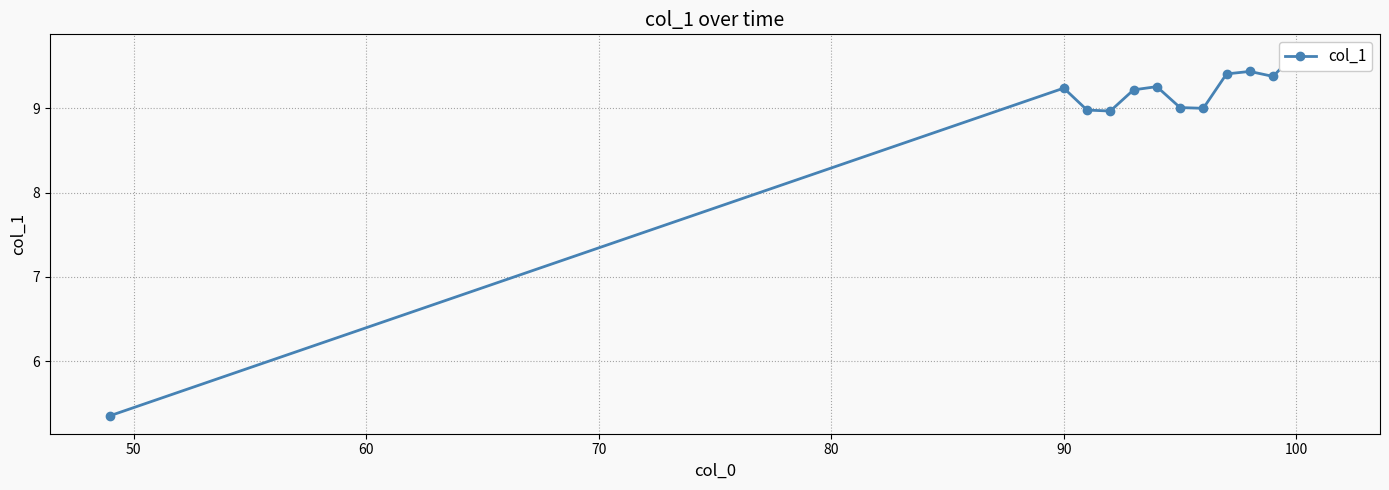

What is the average value?

9.0